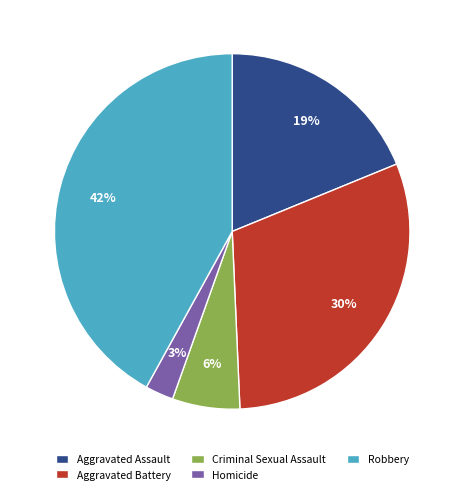

The Robbery slice represents 48% of the pie. True or false?

False